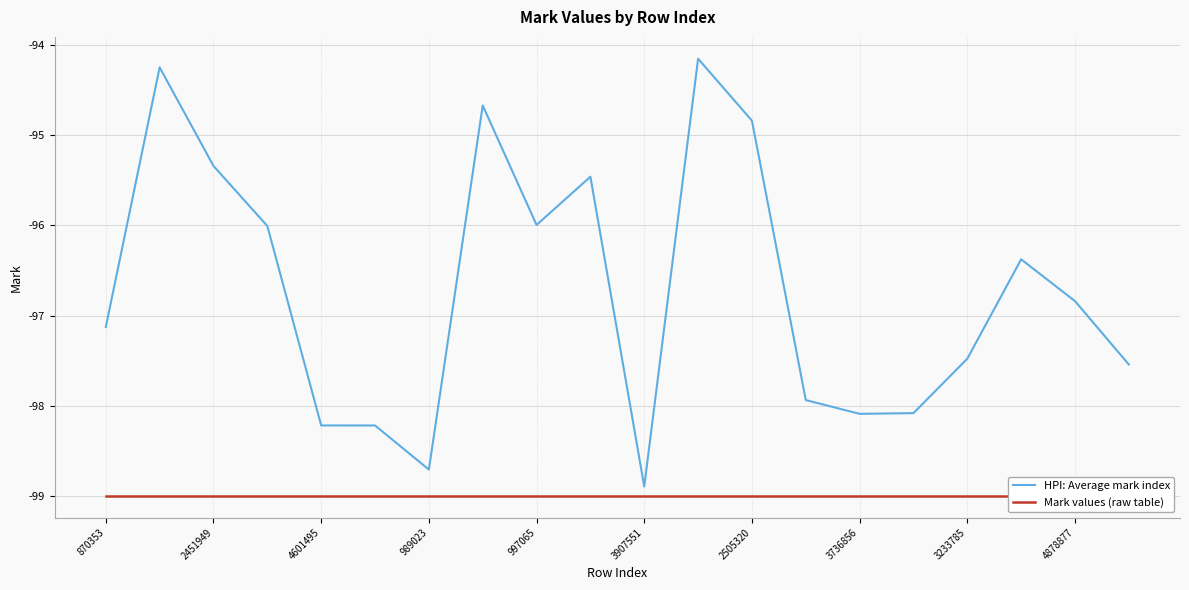

What is the average value of the HPI: Average mark index series?

-96.7